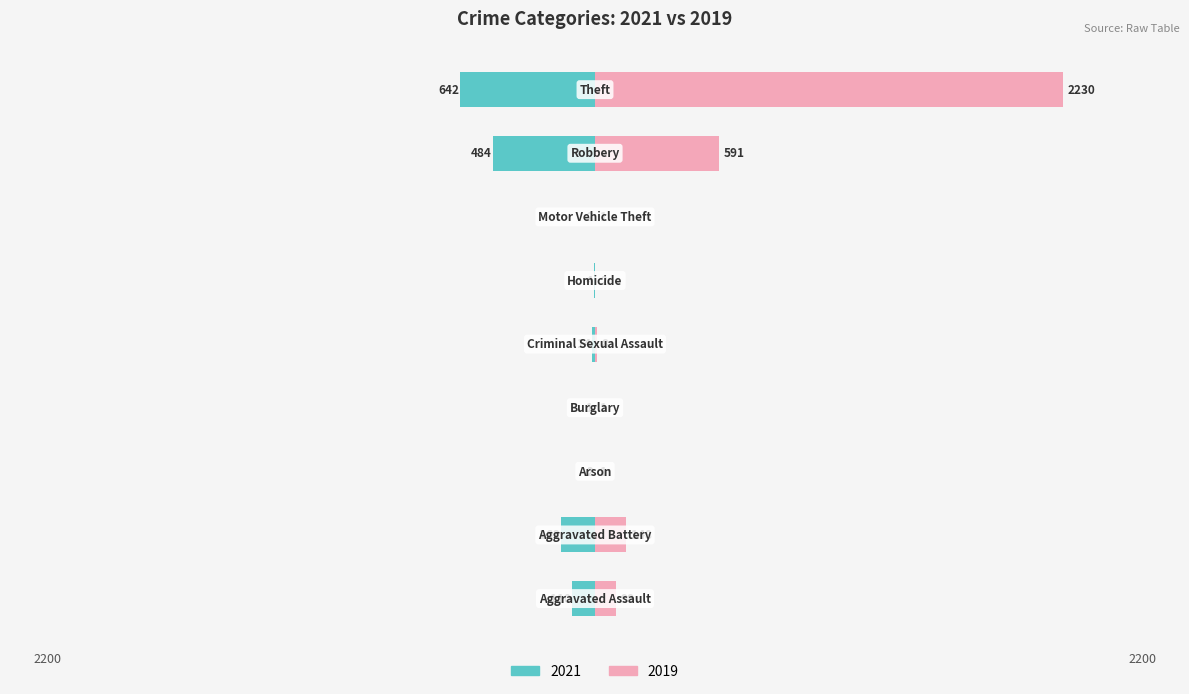

List the series in order of their peak value, lowest first.

2021, 2019